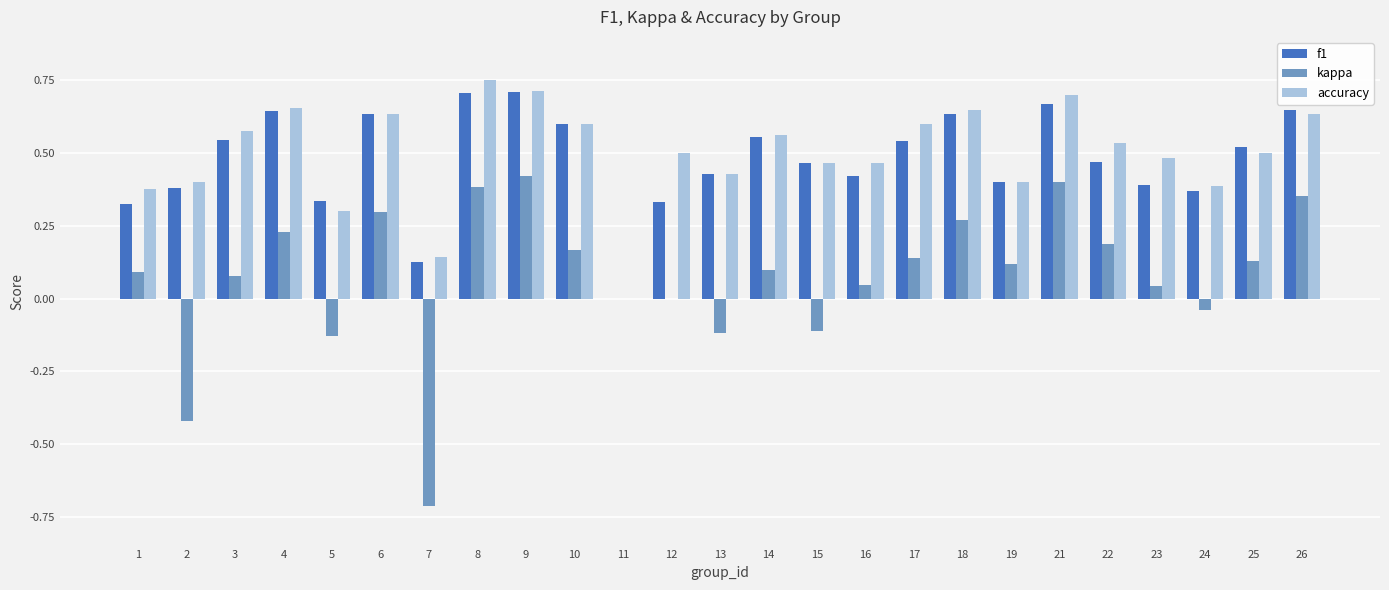

The accuracy series shows 0.2 at 2. True or false?

False